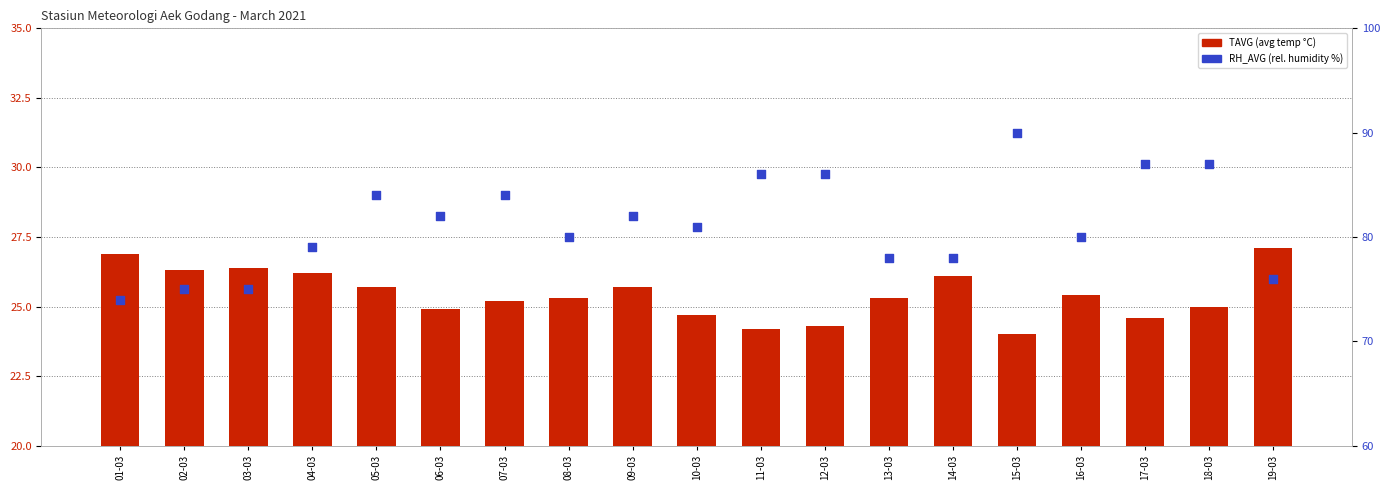

Which series reaches the maximum Y coordinate?

RH_AVG